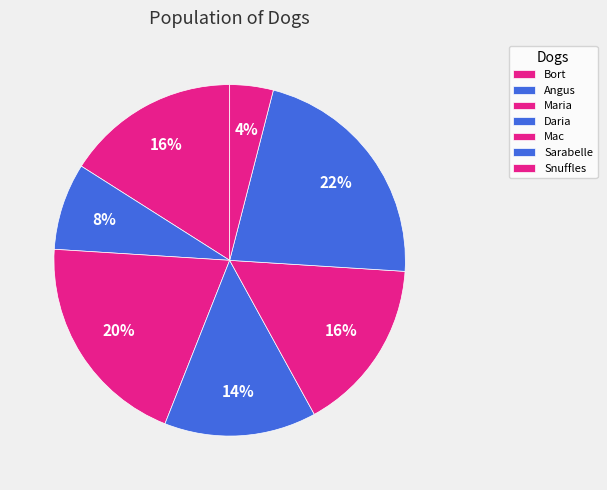

To the nearest percent, what is the difference between the largest and smallest slice percentages?

18%